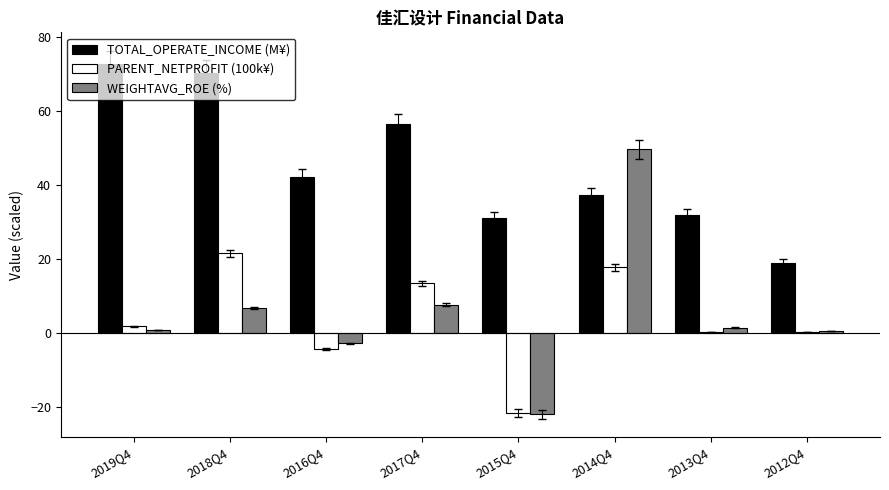

Which series has the largest total across all categories?

TOTAL_OPERATE_INCOME (M¥)